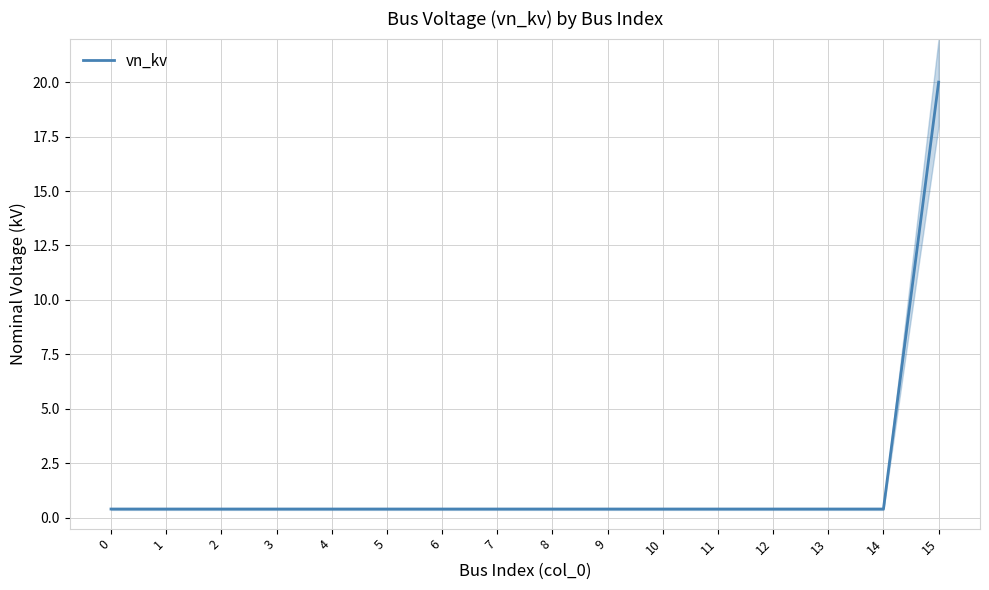

What is the value of the 10th point from the left?

0.4